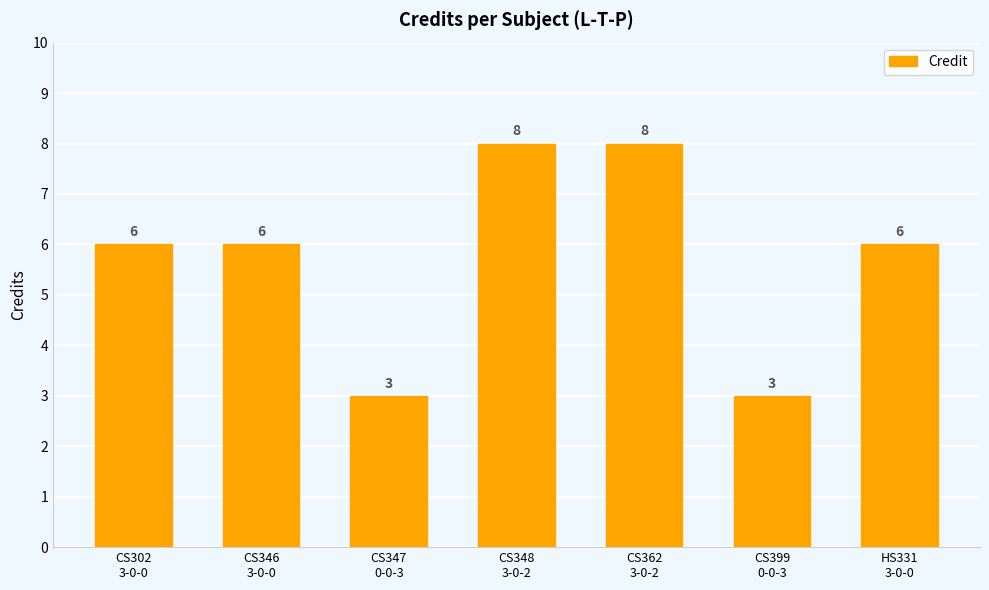

Count the values in the range 3 to 8.

7